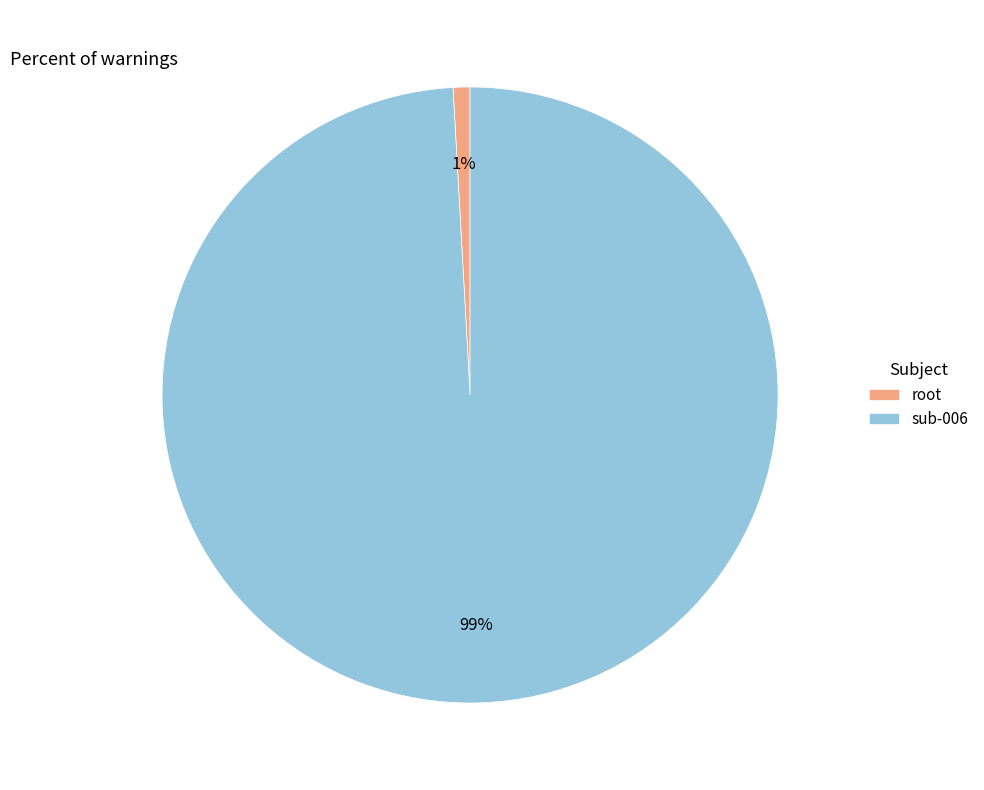

To the nearest percent, what is the difference between the root and sub-006 slice percentages?

98%